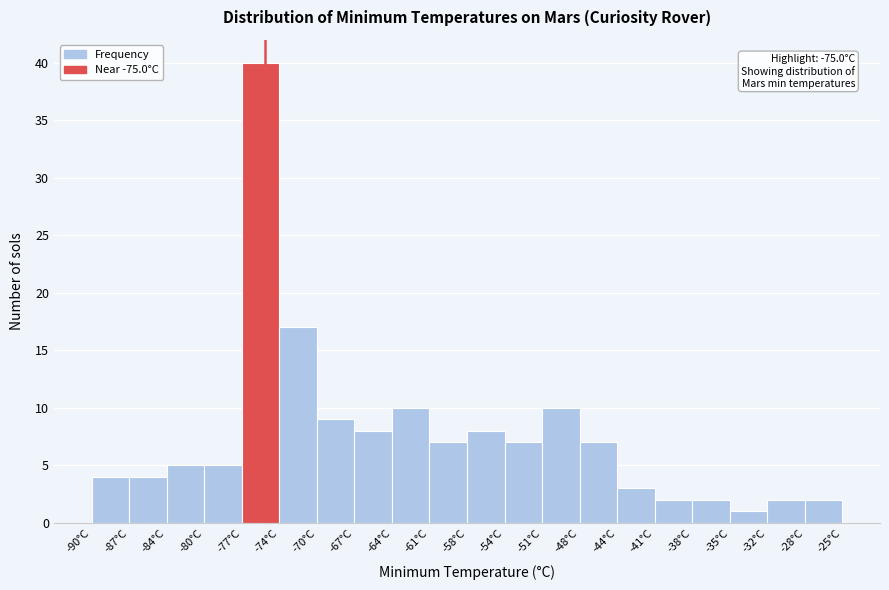

Over which range of the x-axis is the bar tallest?

-77.00 to -73.75